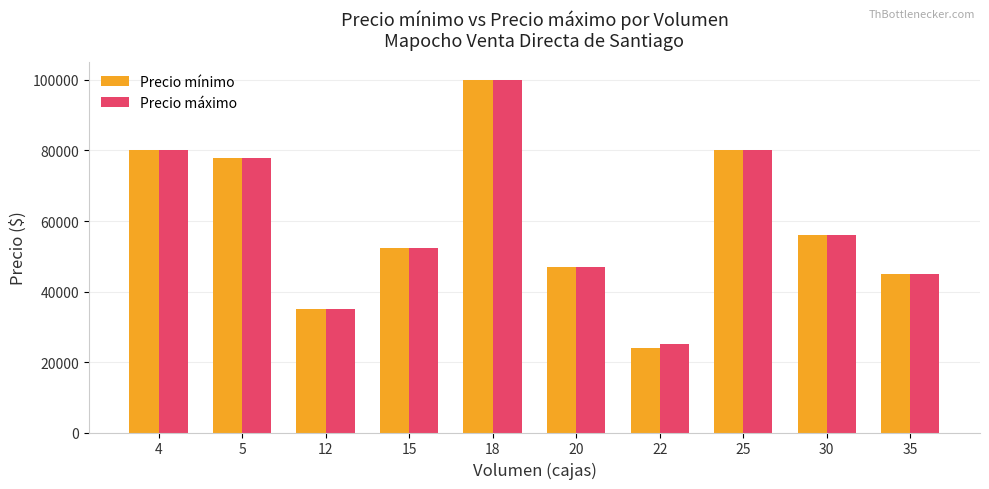

Reading right to left, extract all data points from this chart.

Precio mínimo: 45000	56000	80000	24000	47000	100000	52200	35000	78000	80000
Precio máximo: 45000	56000	80000	25000	47000	100000	52200	35000	78000	80000